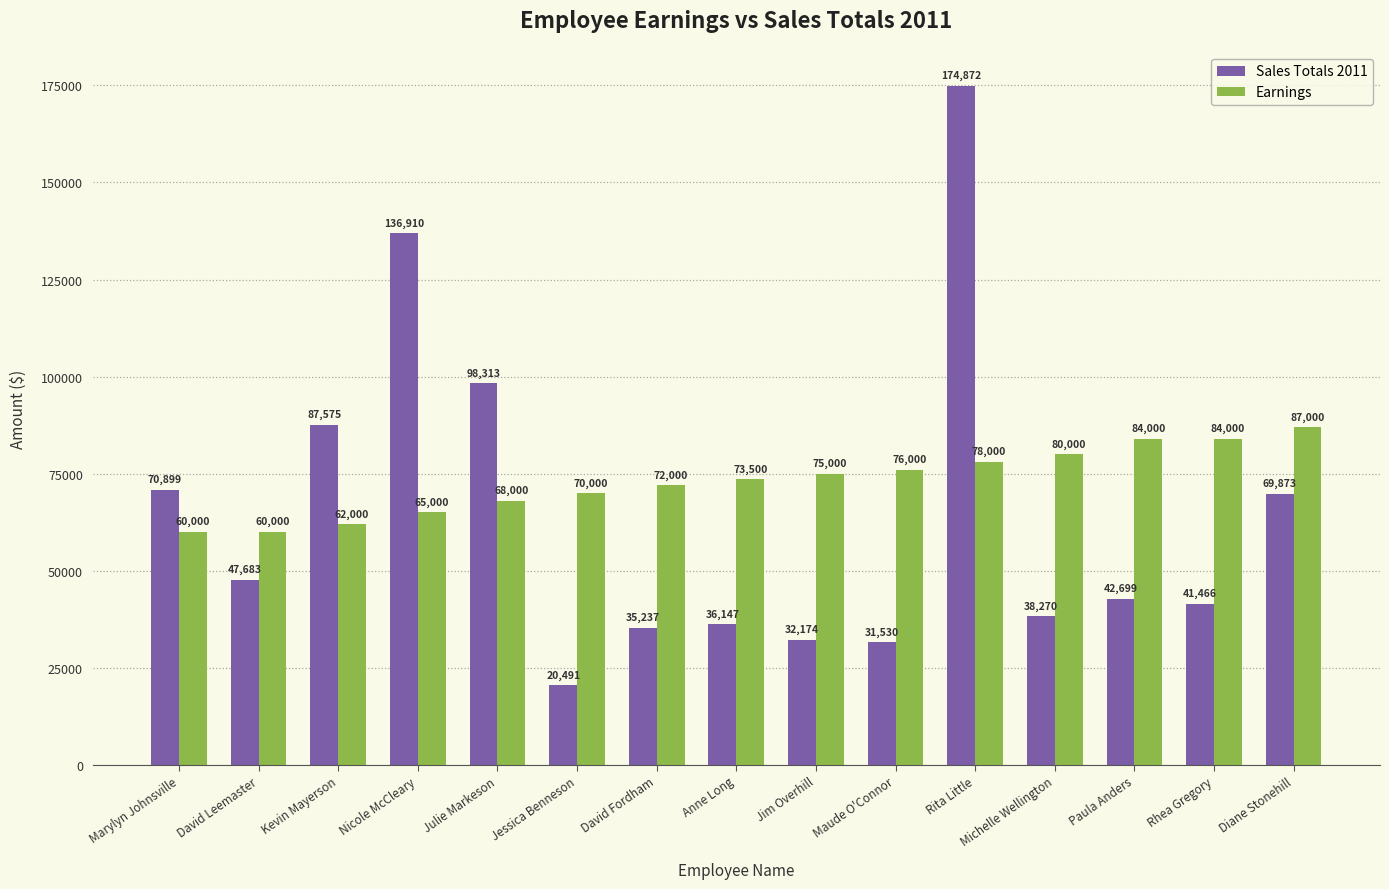

True or false: Earnings has a value of 84000 at Rhea Gregory.

True